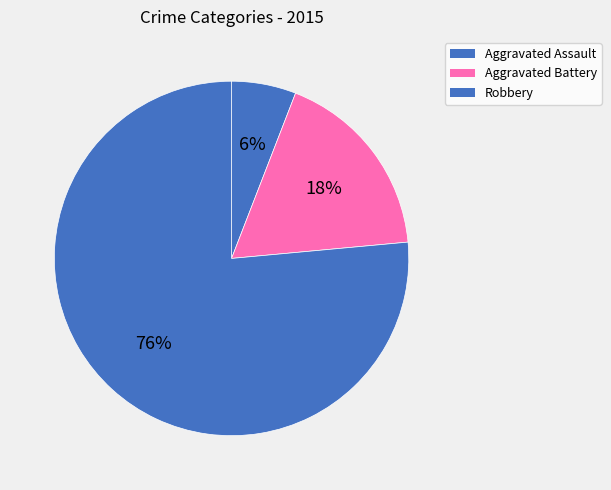

To the nearest percent, what portion does Aggravated Battery represent?

18%